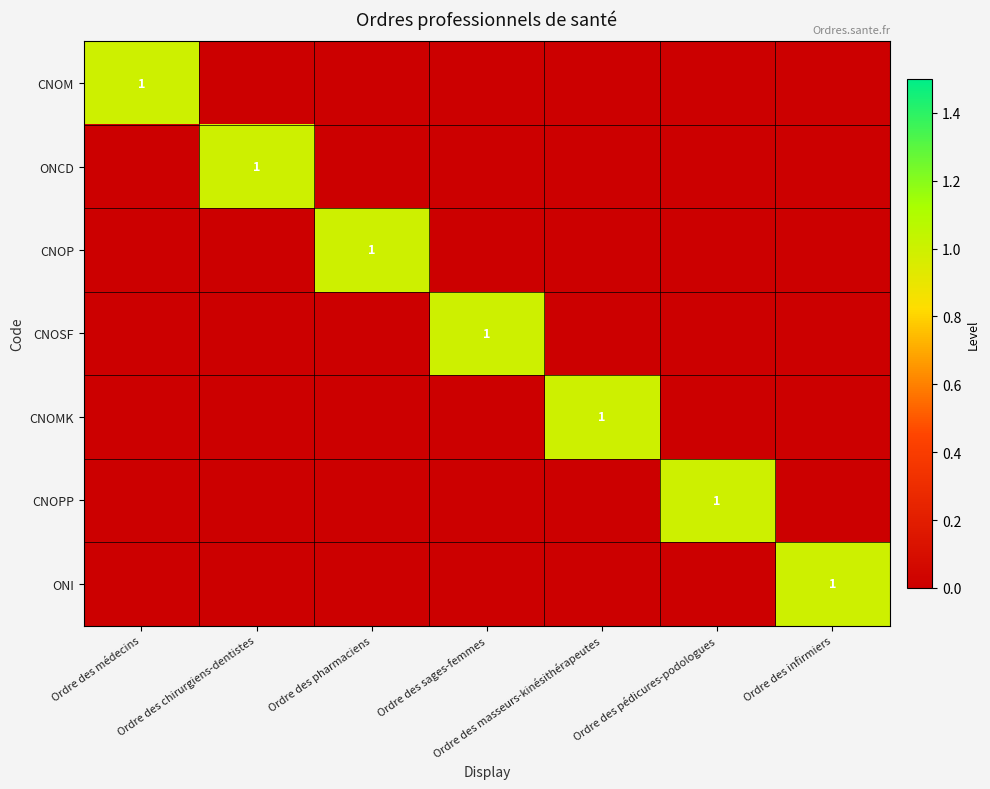

How many data points in ONI are above 0?

1